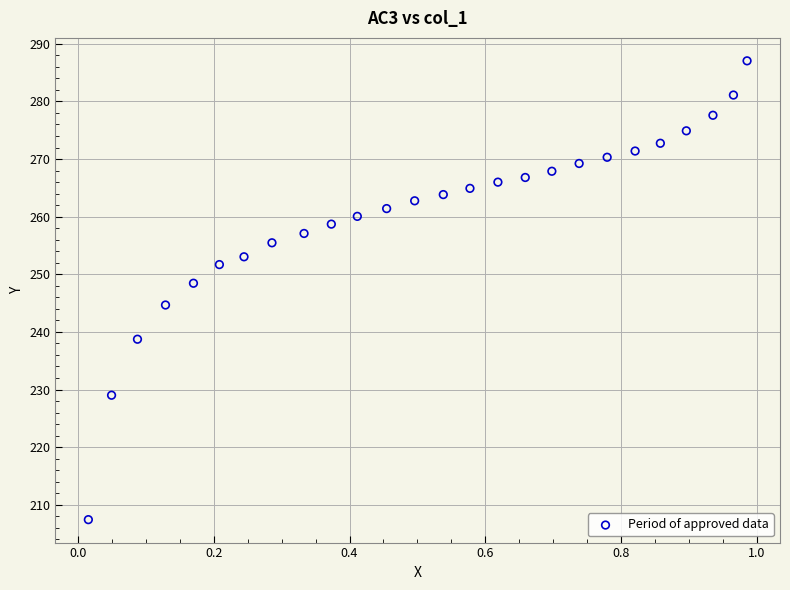

What is the range of Y values (max minus min)?

79.6